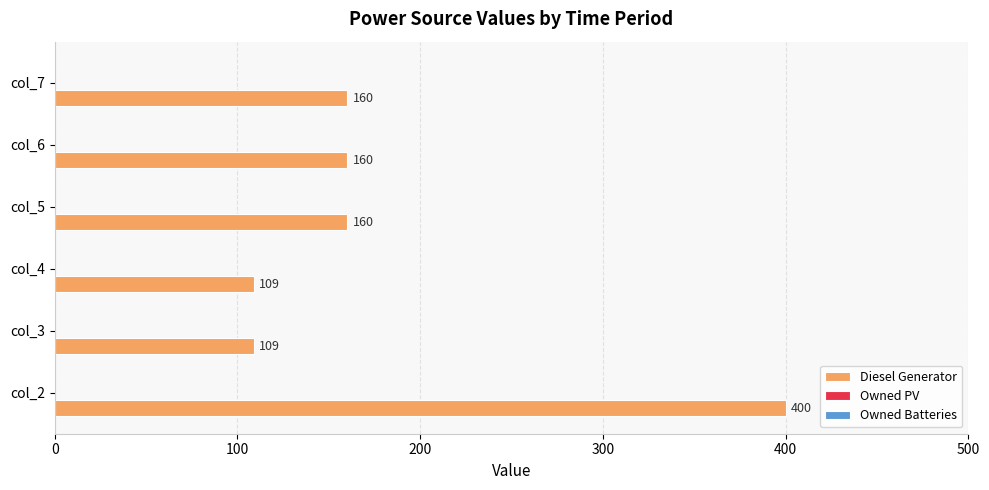

True or false: the data shows 160 at col_5.

True